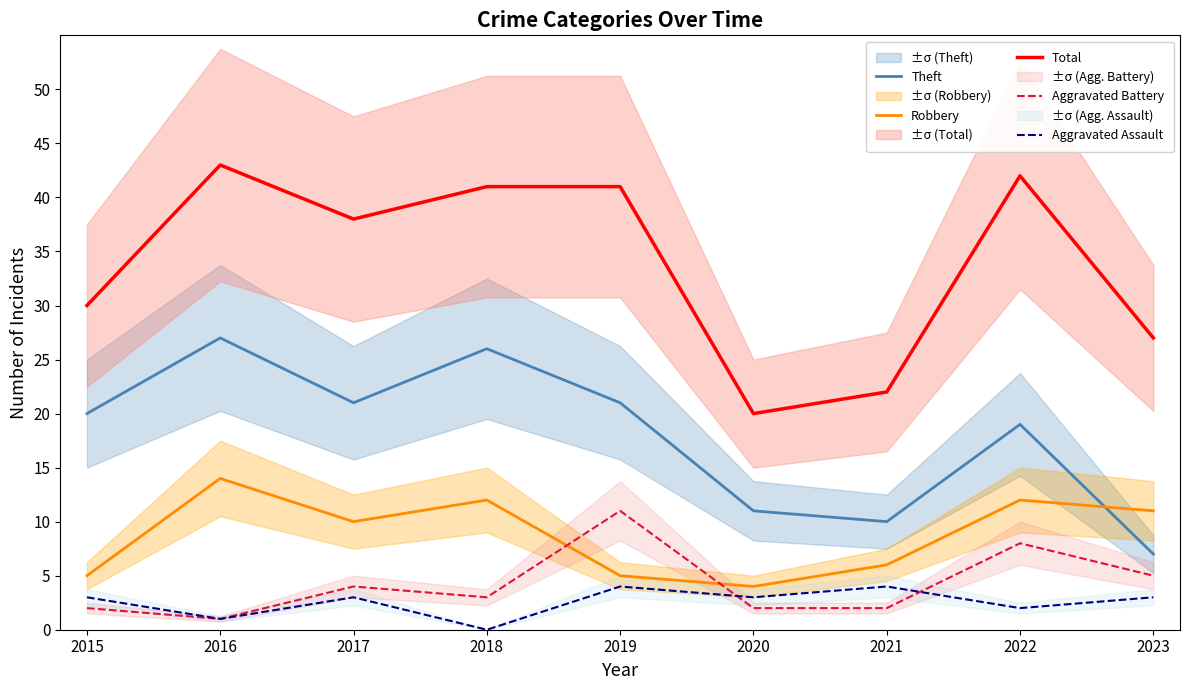

How many values in Aggravated Assault are above zero?

8